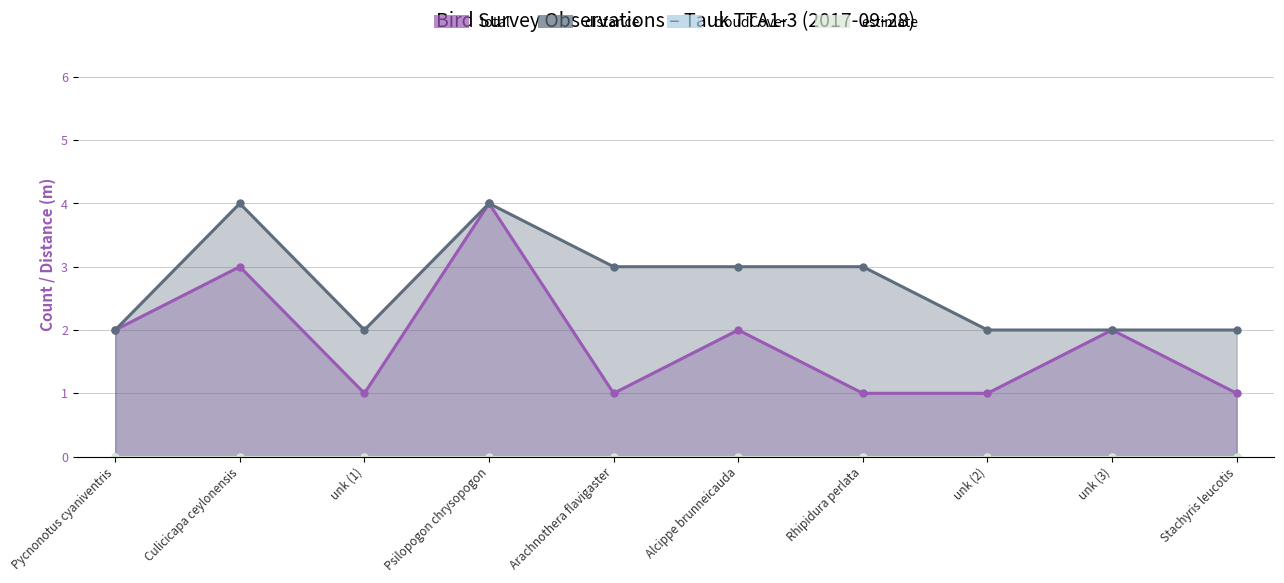

How many total line values are between 1 and 2?

8